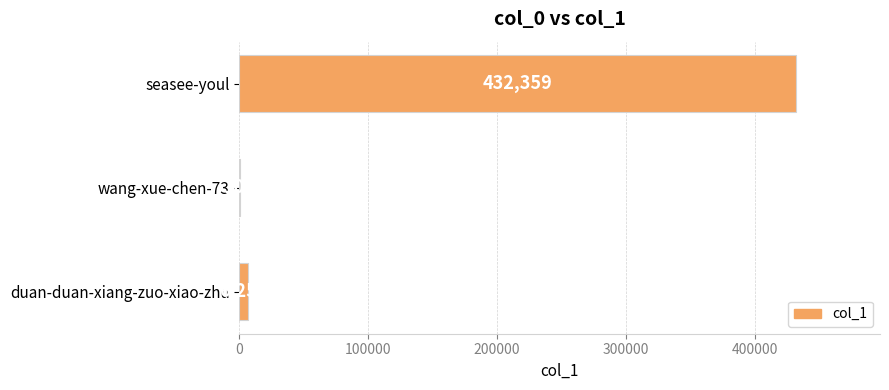

Count the number of data series in this chart.

1